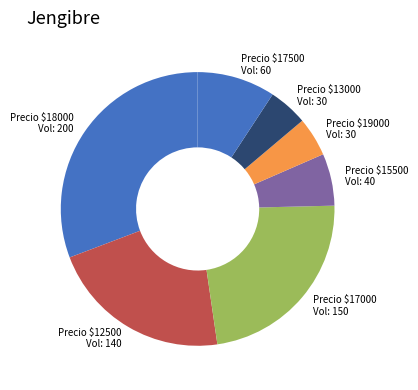

Is there a majority slice in this chart?

No